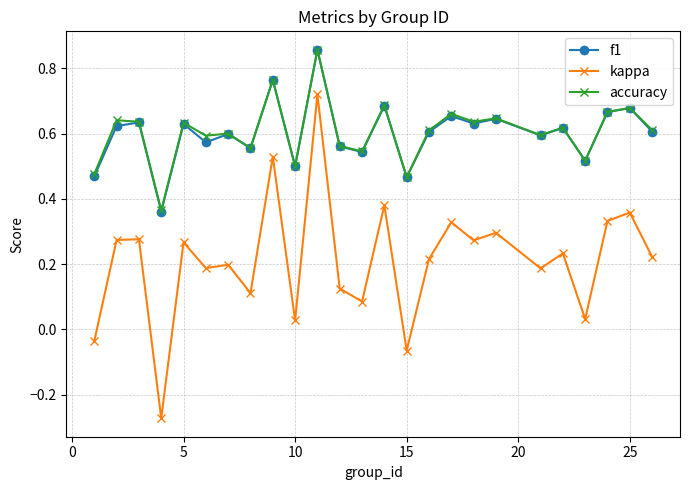

How many lines are shown in the chart?

3